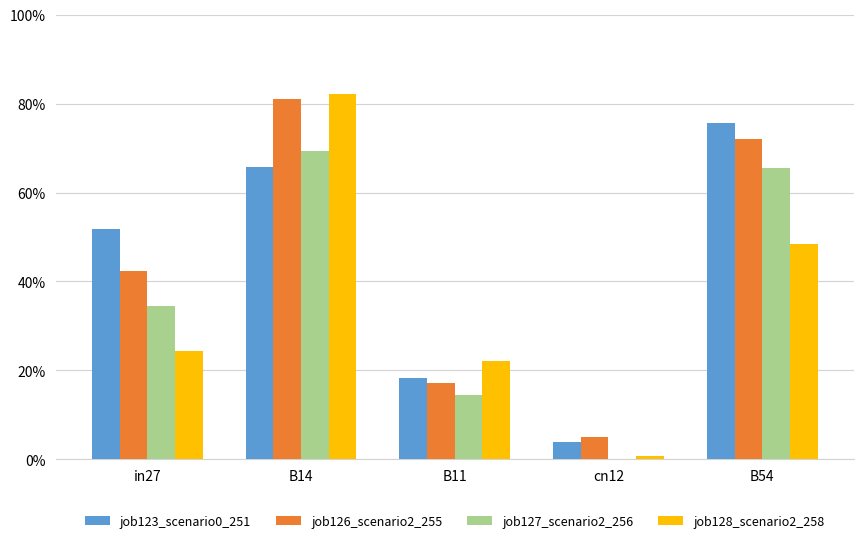

Are the bars horizontal?

No